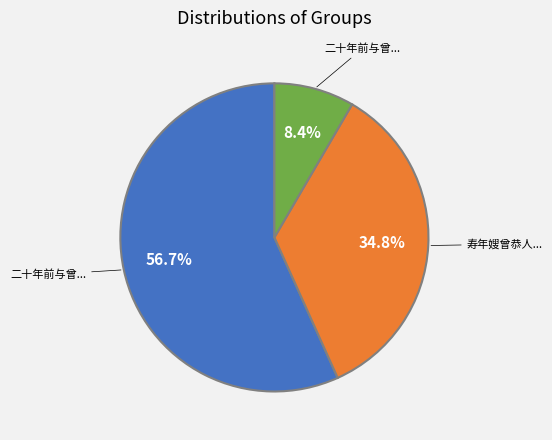

To the nearest percent, what is the difference between the largest and smallest slice percentages?

48%